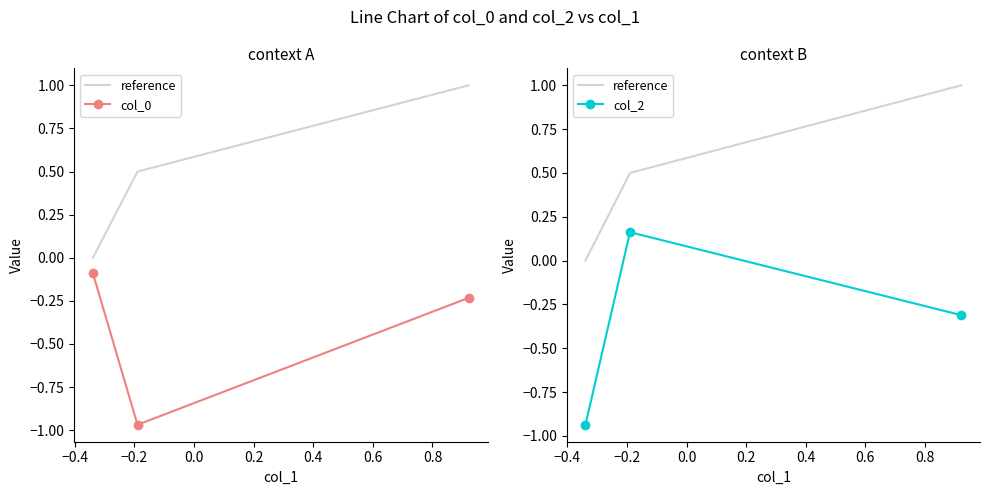

How many lines are shown in the chart?

3